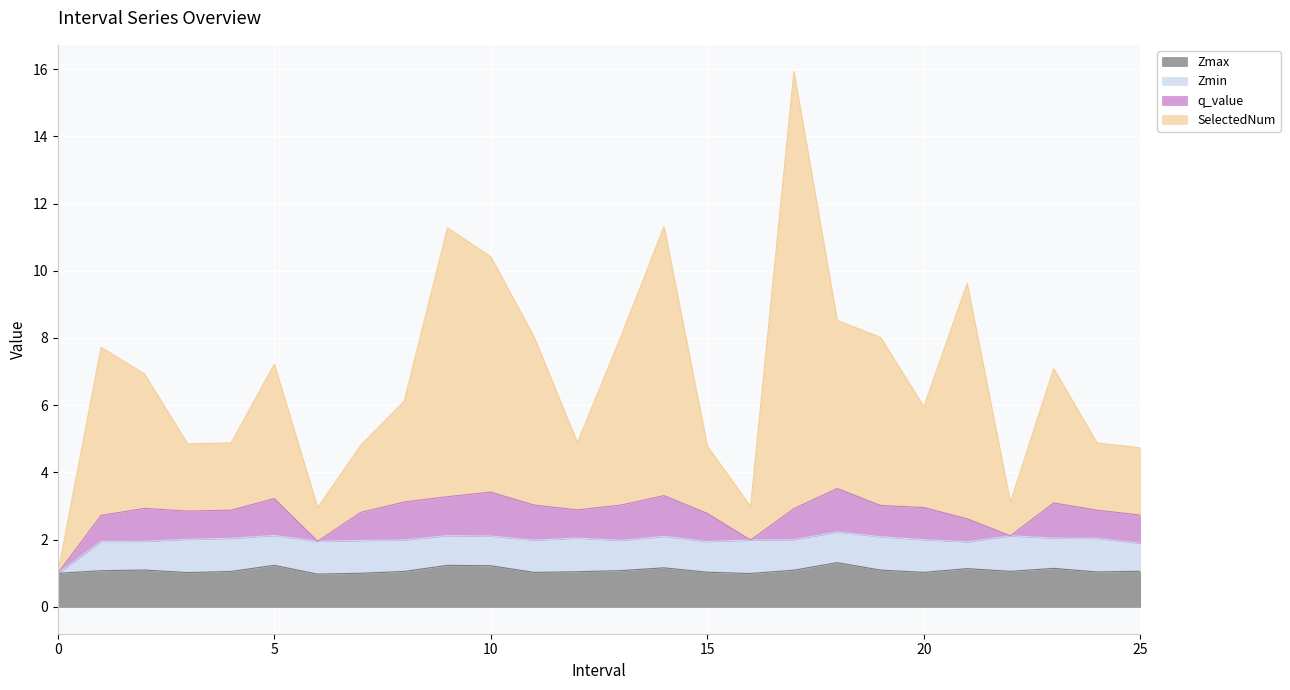

What is the highest value of the Zmax series?

1.3